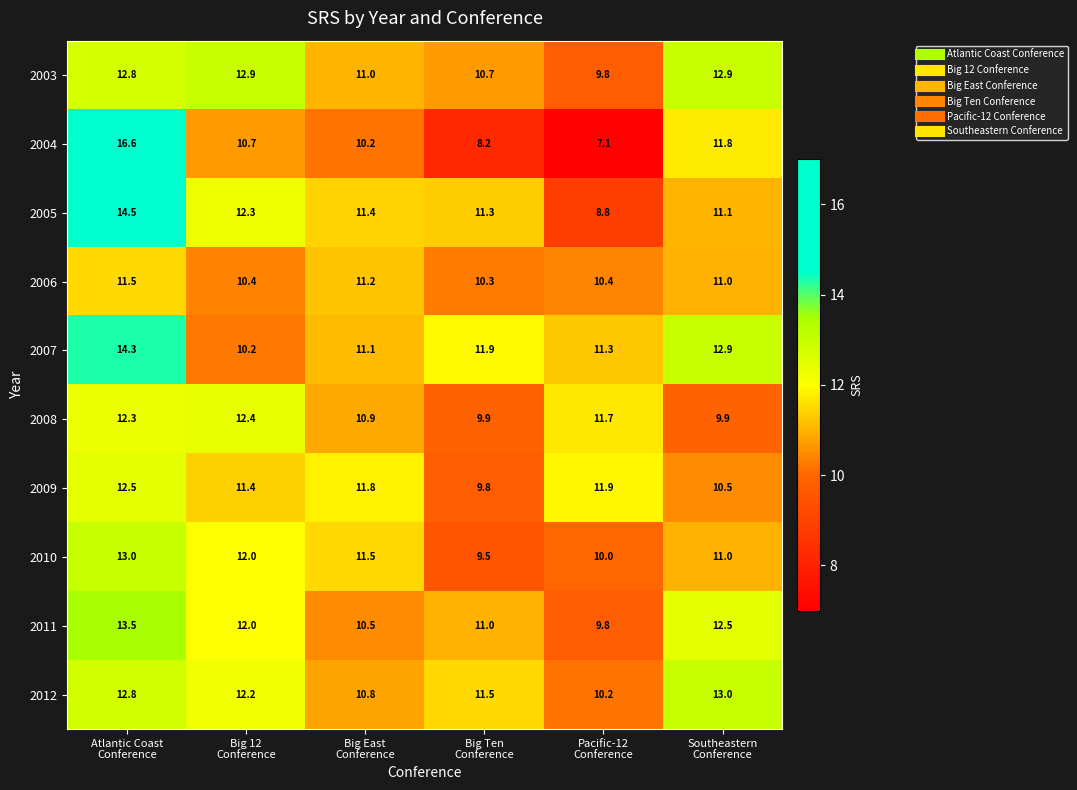

Which series has the largest range (max minus min)?

2004